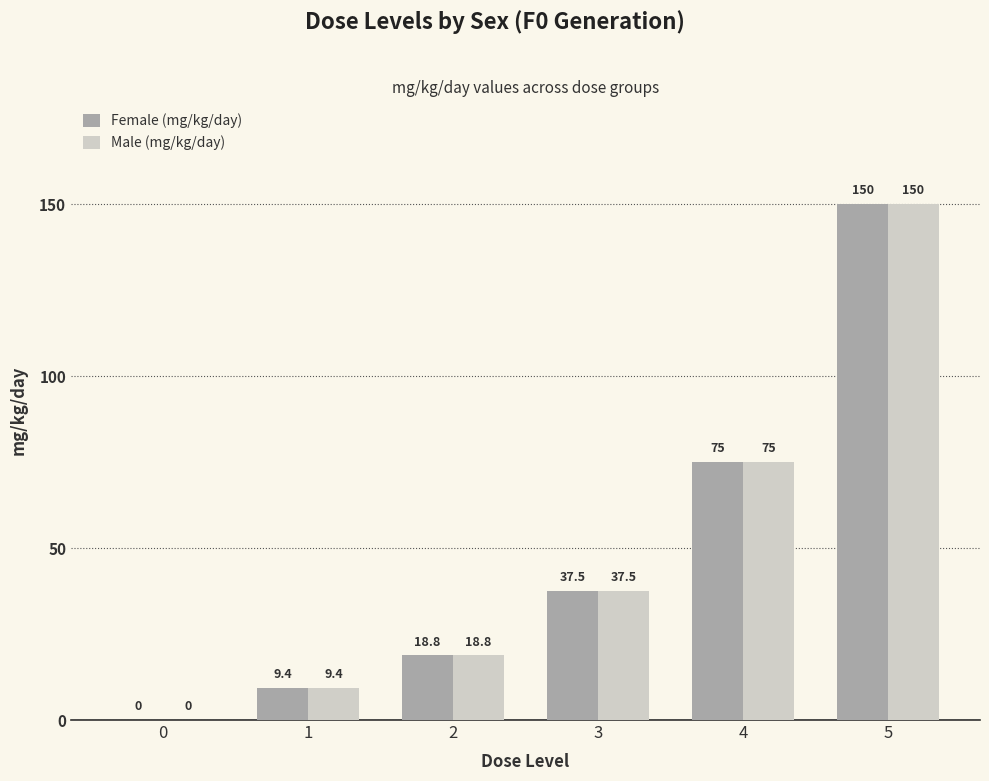

What is the maximum value for Female (mg/kg/day)?

150.0